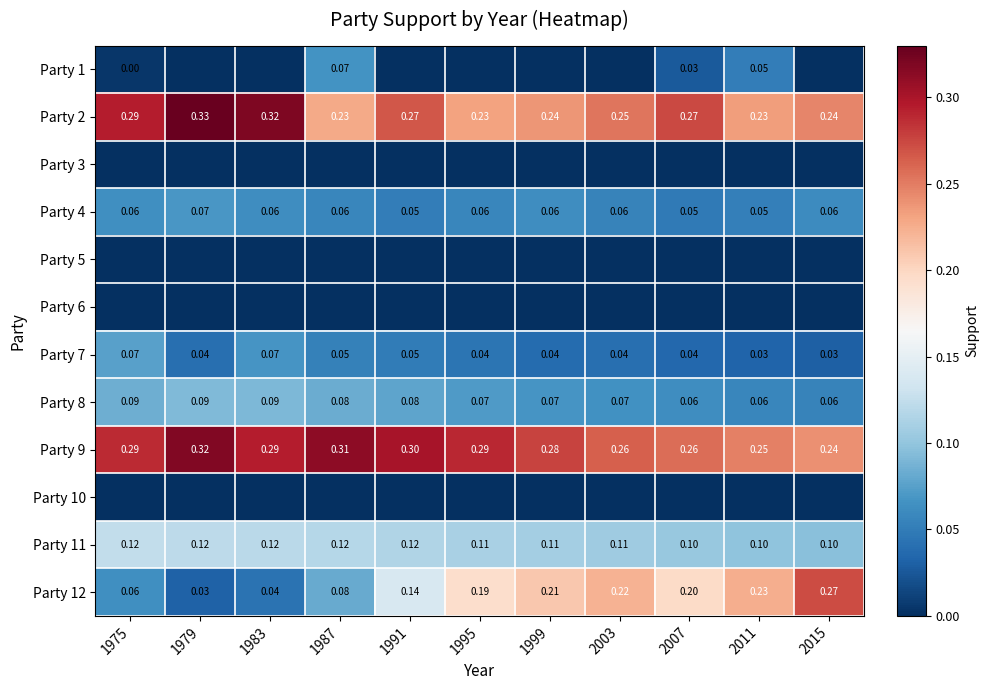

What is the total value across all series at 1987?

1.0